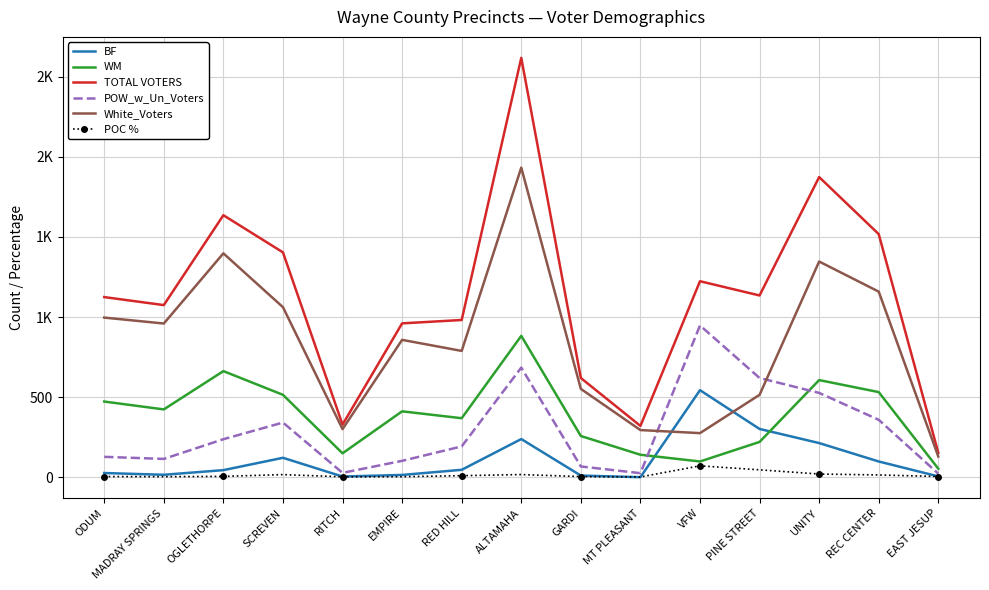

What is the label of the 2nd point from the right?

REC CENTER